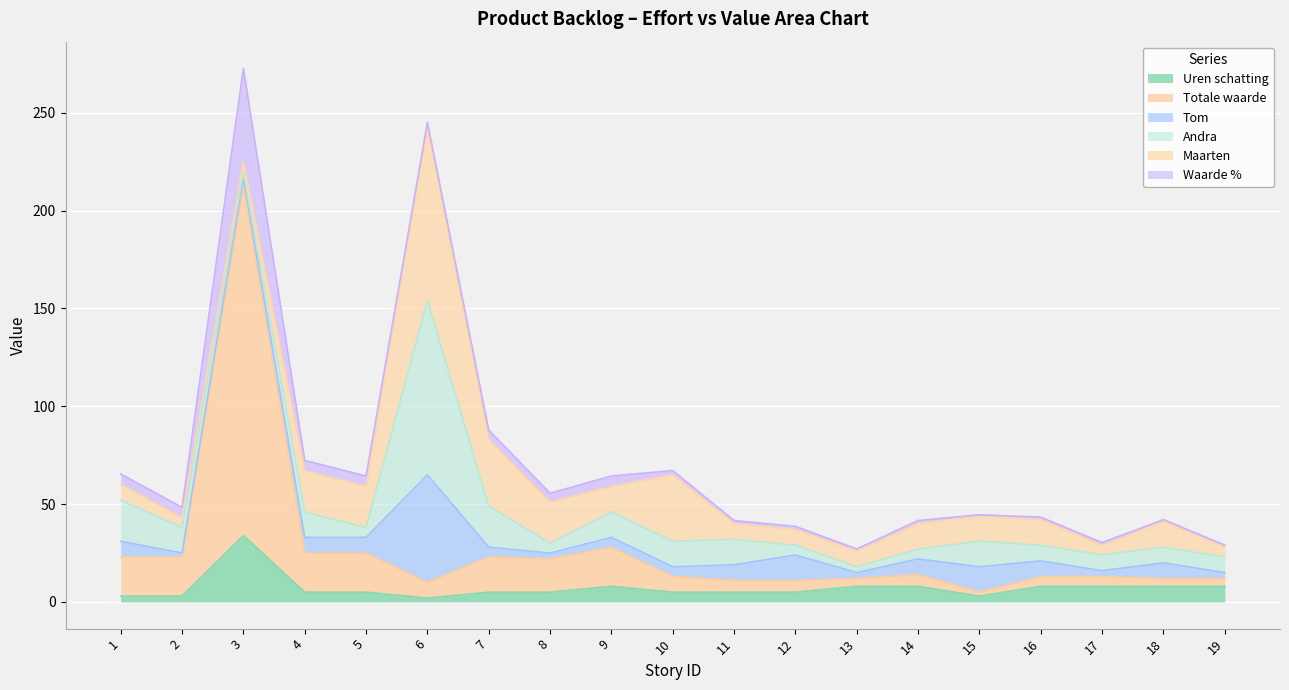

Where is Andra nearest to the value 46?

1